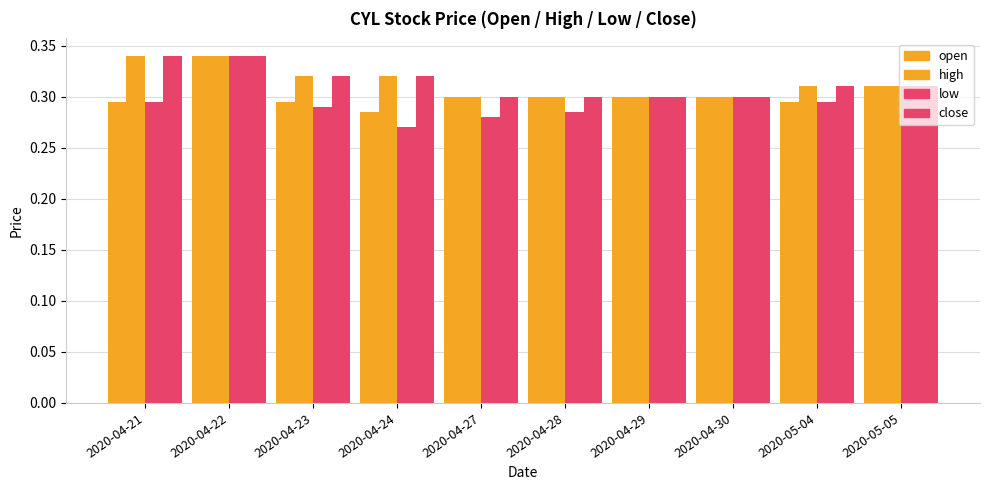

How many series are shown in this chart?

4